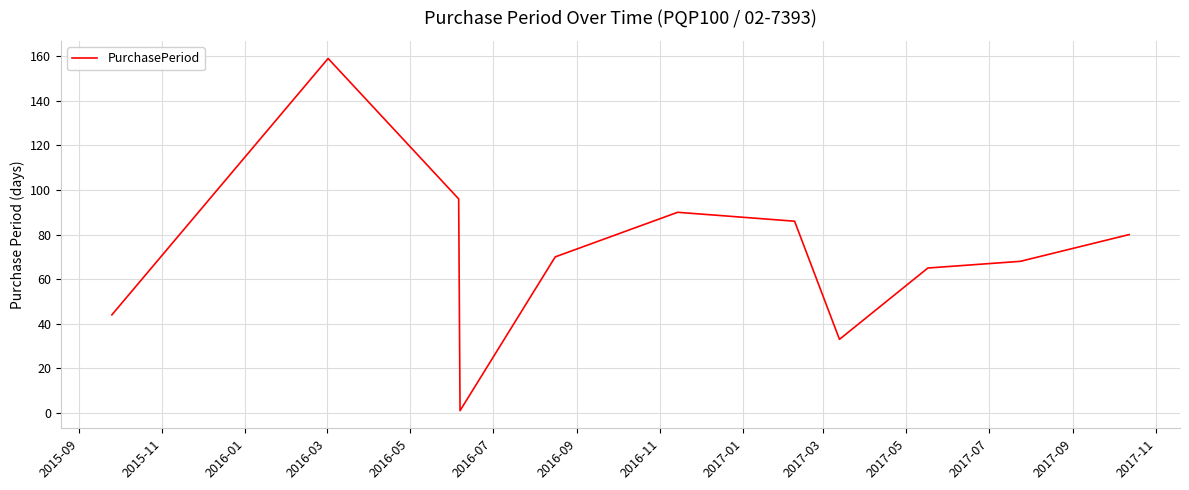

What is the difference between the maximum and minimum values?

158